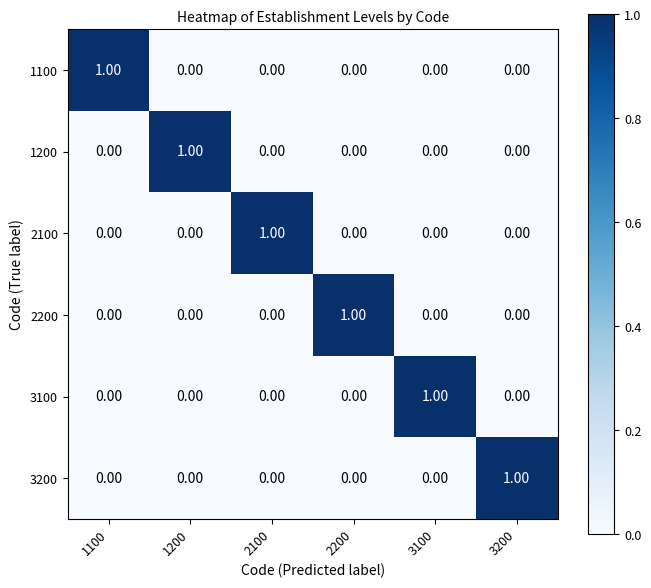

What is the maximum value shown in the chart?

1